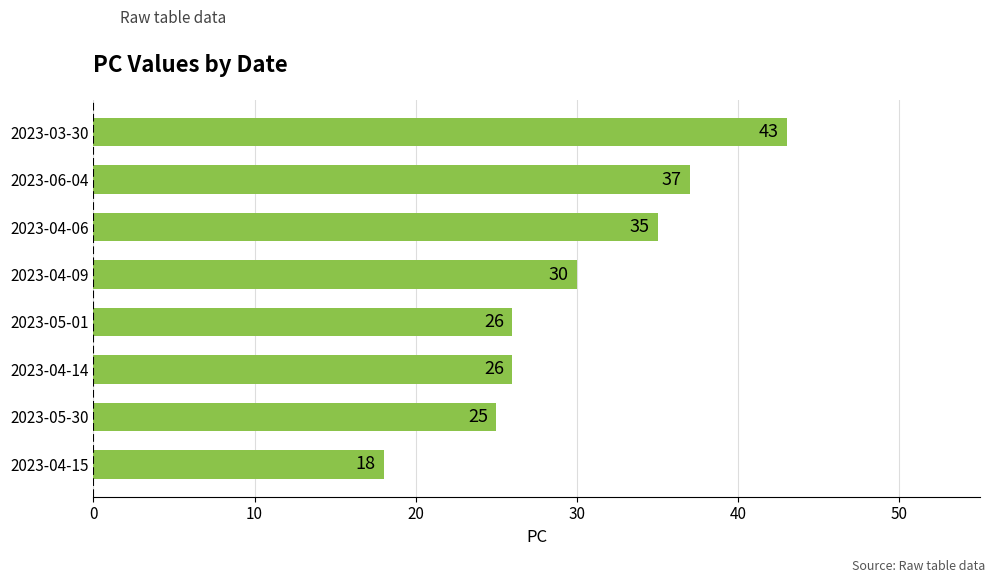

What is the change in value from 2023-04-14 to 2023-03-30?

+17